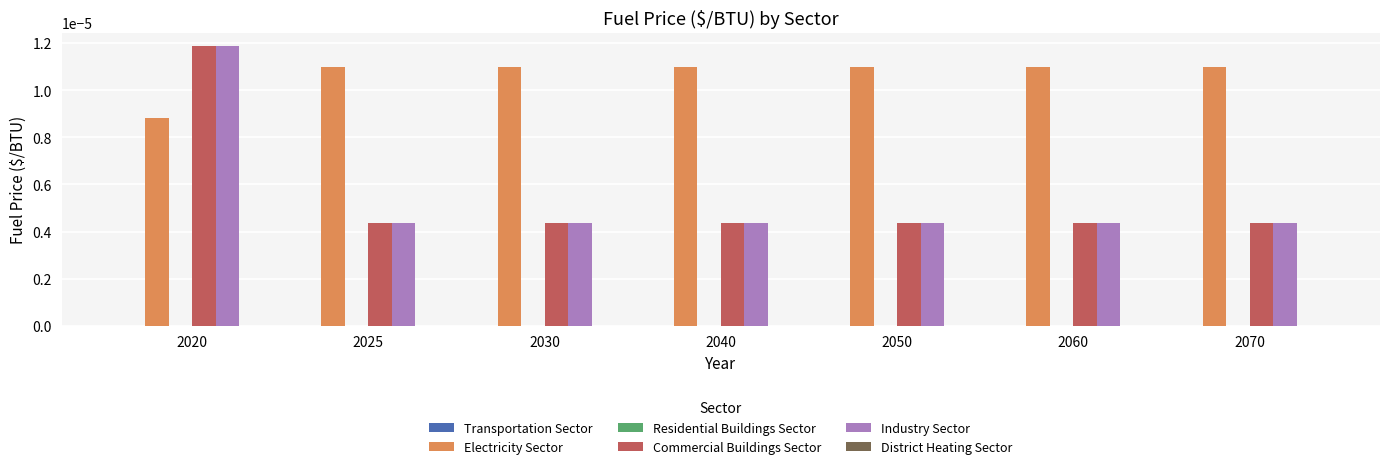

At which category is the sum across all series the highest?

2020